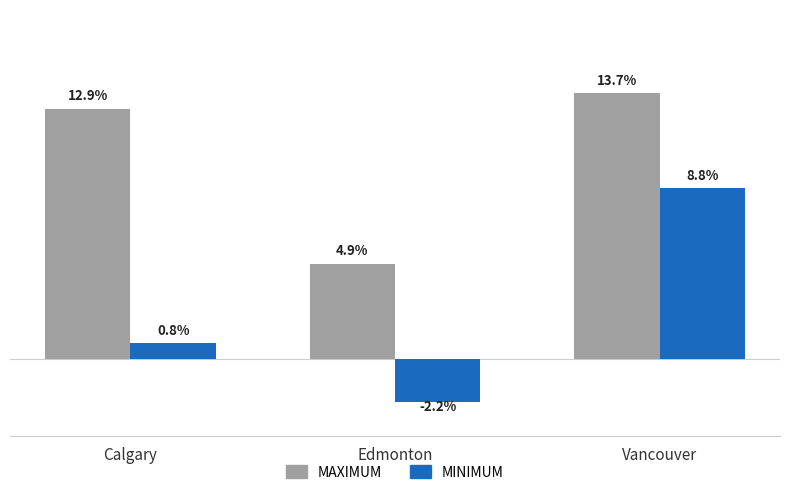

Rank the categories by MAXIMUM value from highest to lowest.

Vancouver, Calgary, Edmonton